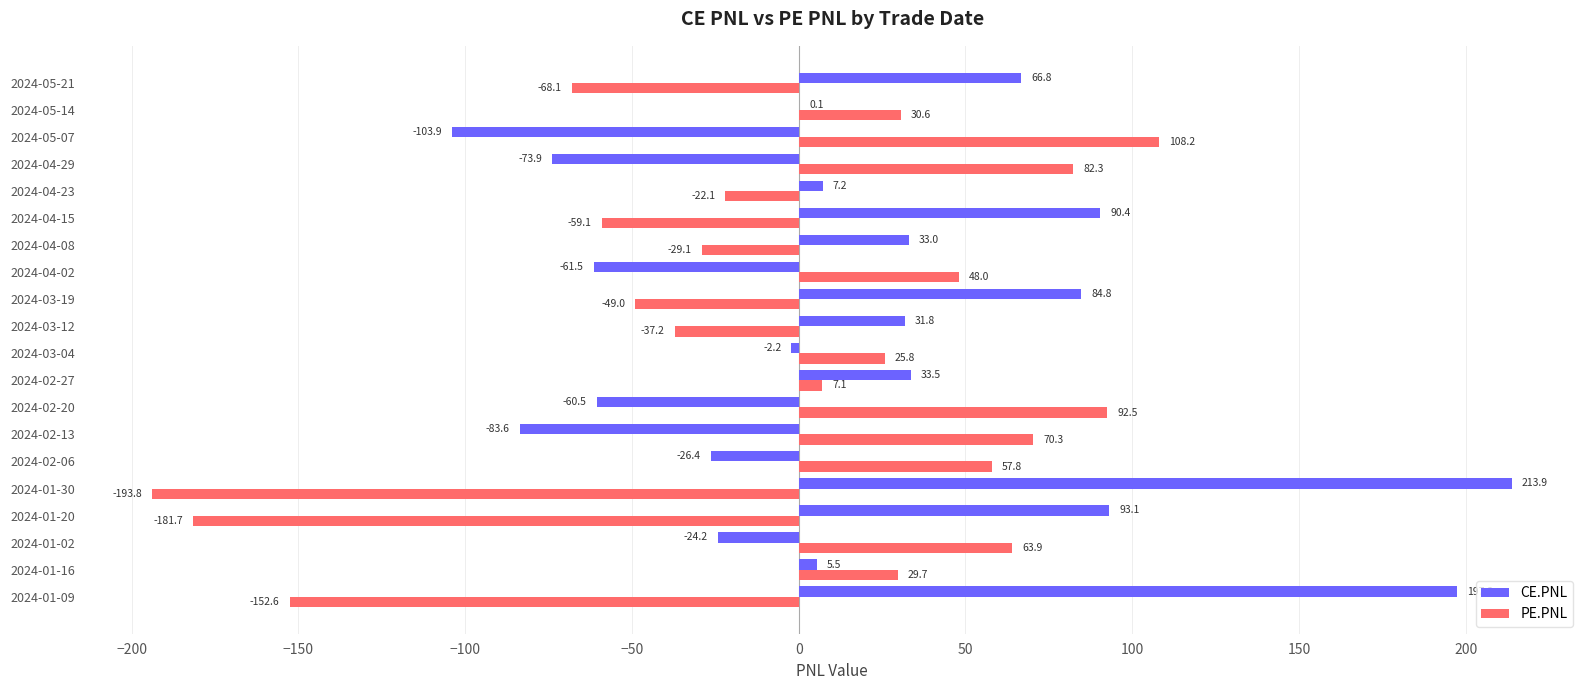

What value does the CE.PNL series have at 2024-02-06?

-26.4